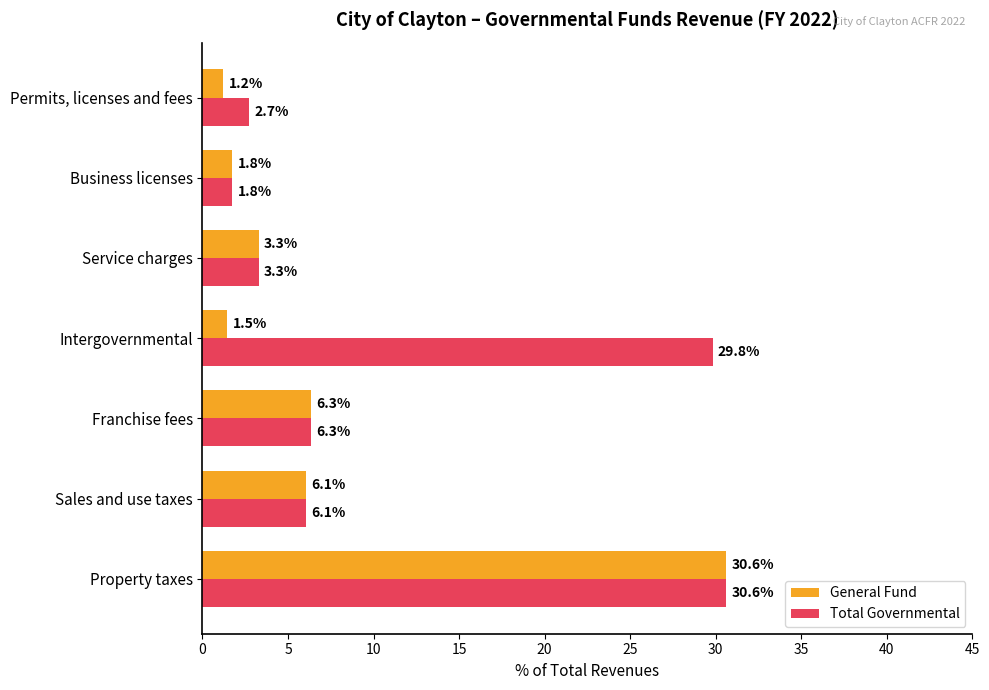

Which series has the largest range (max minus min)?

General Fund